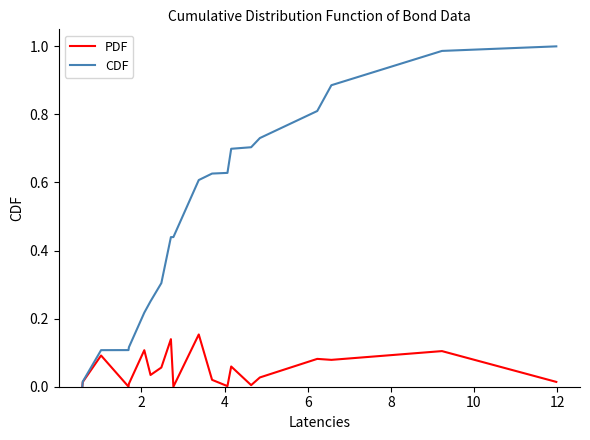

Which series has the largest range (max minus min)?

CDF